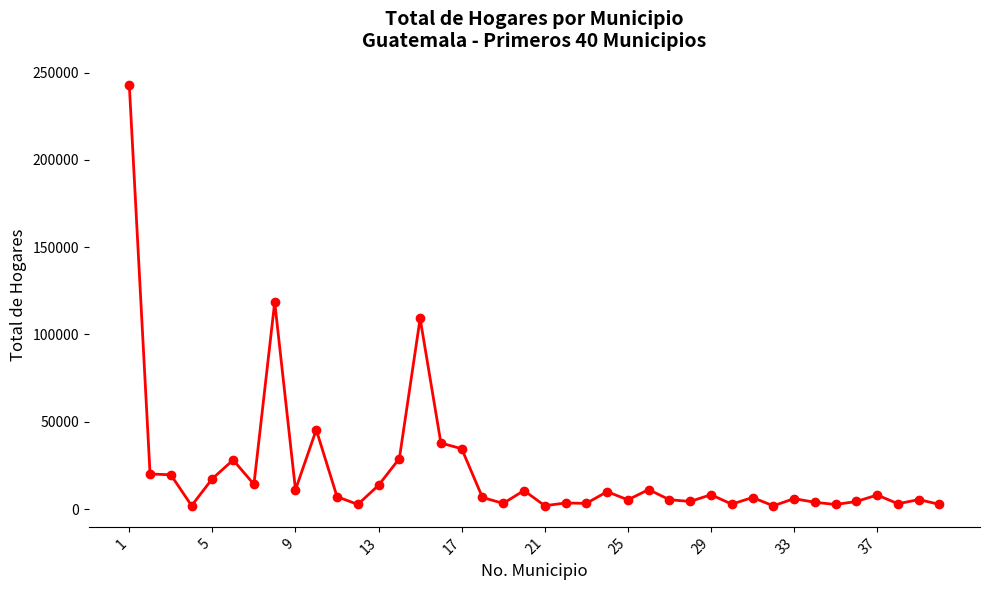

What is the difference between the second highest and second lowest values?

116616